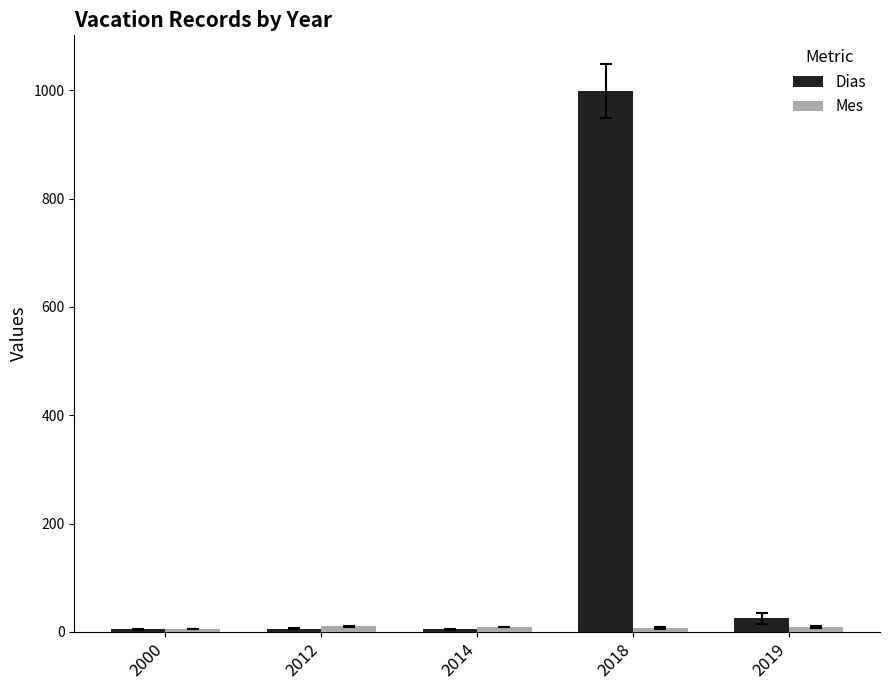

What is the maximum value shown in the chart?

999